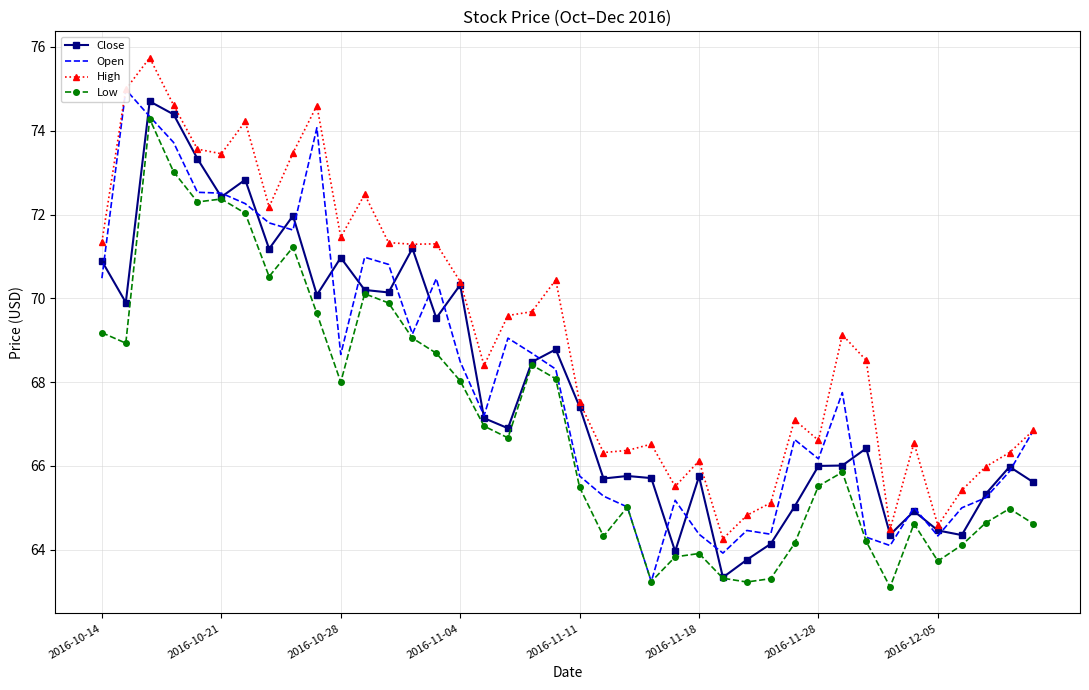

Read the Close value at 2016-11-11.

67.4